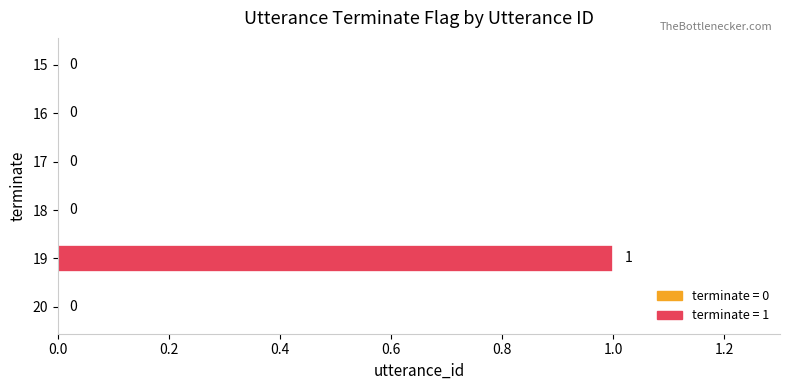

Which has a higher value, 16 or 19?

19